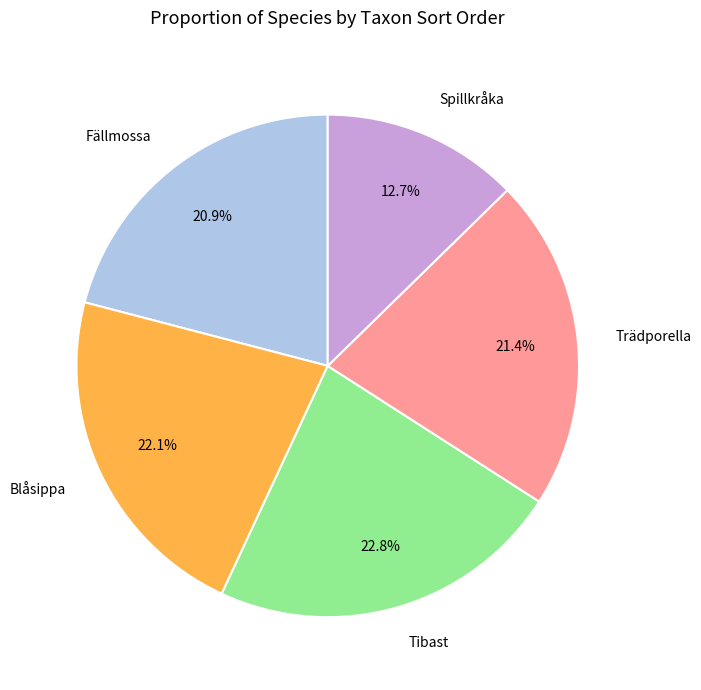

What is the largest slice in the pie chart?

Tibast